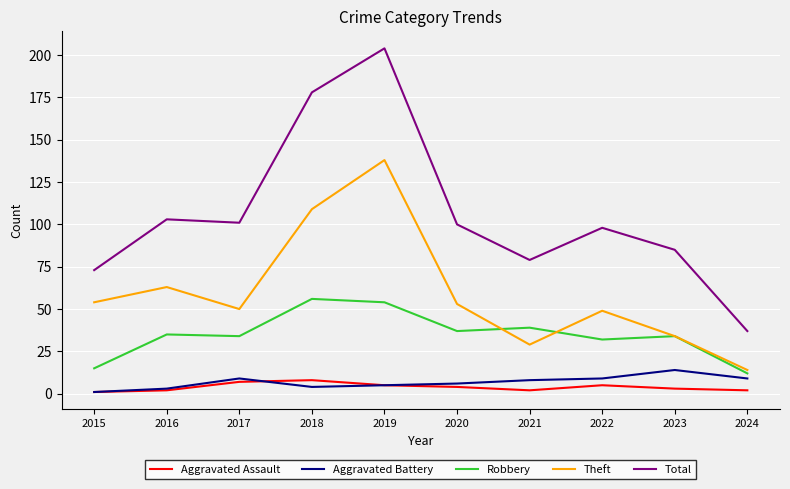

Which series has the largest range (max minus min)?

Total